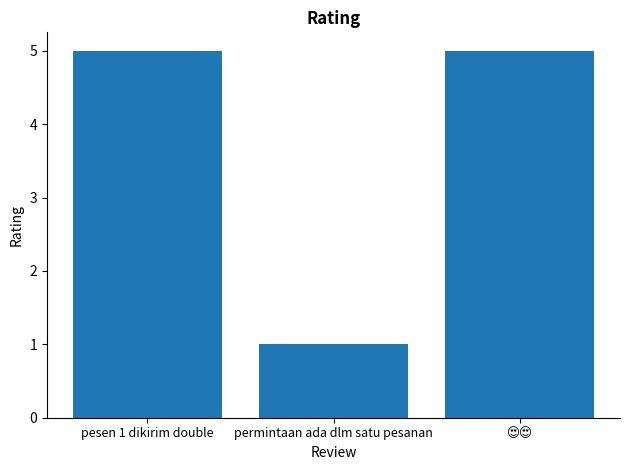

The value at pesen 1 dikirim double is 5. True or false?

True